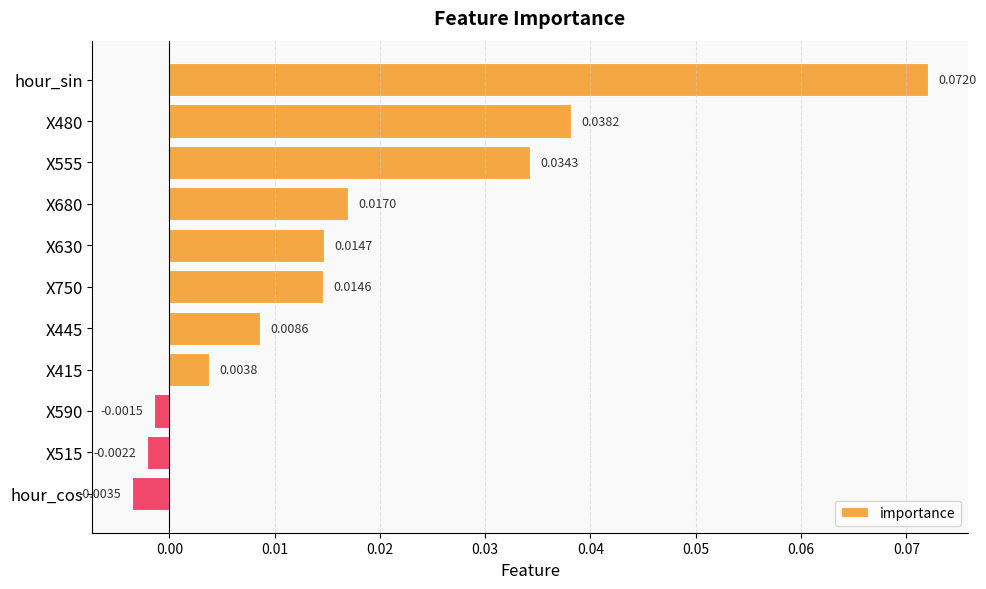

Which label corresponds to the smallest value in the chart?

hour_cos